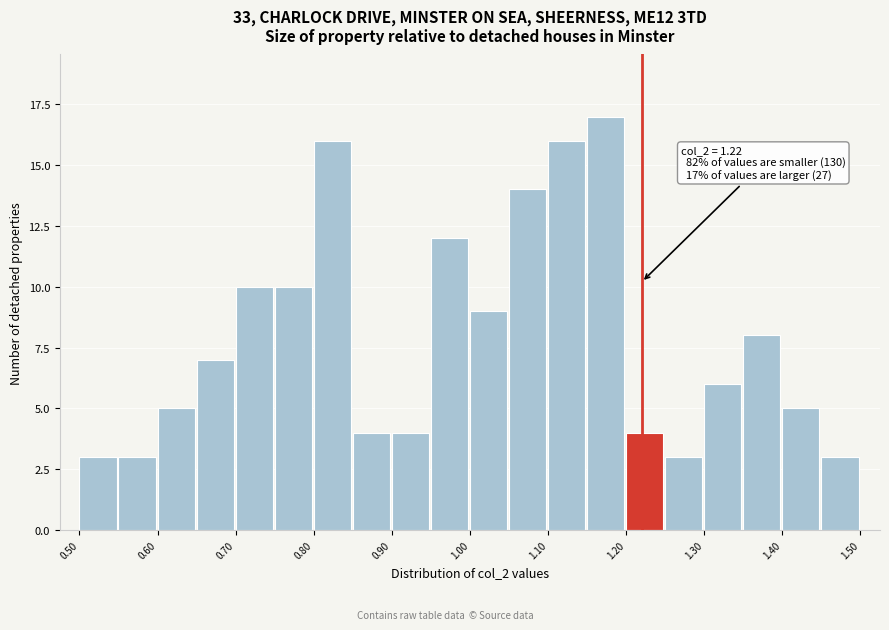

Over which range of the x-axis is the bar tallest?

1.15 to 1.20